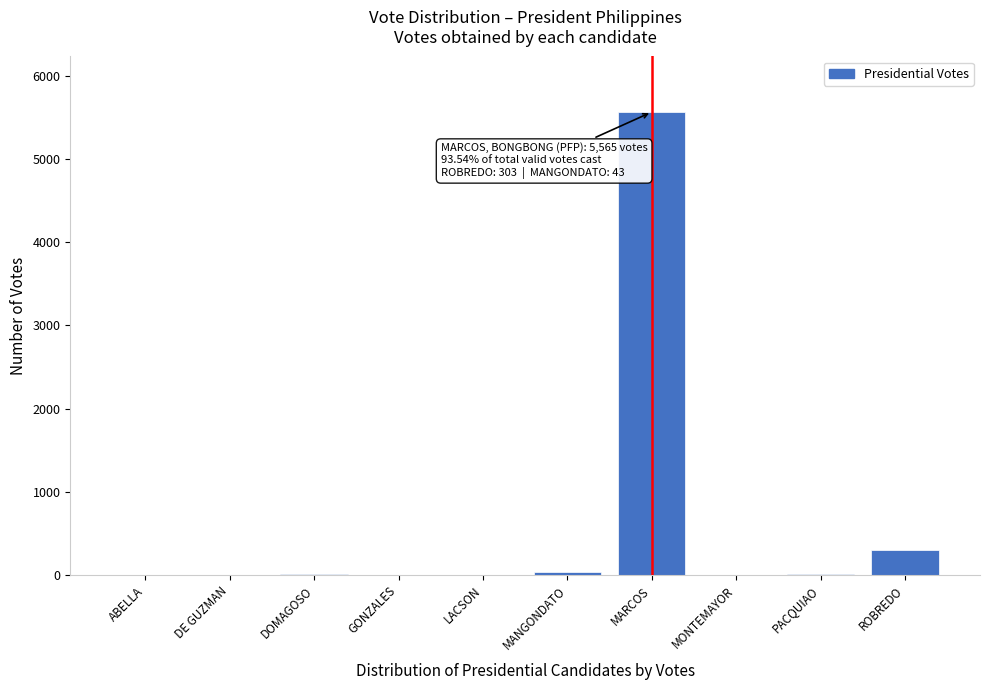

Is it true that the value at DE GUZMAN is 0?

True